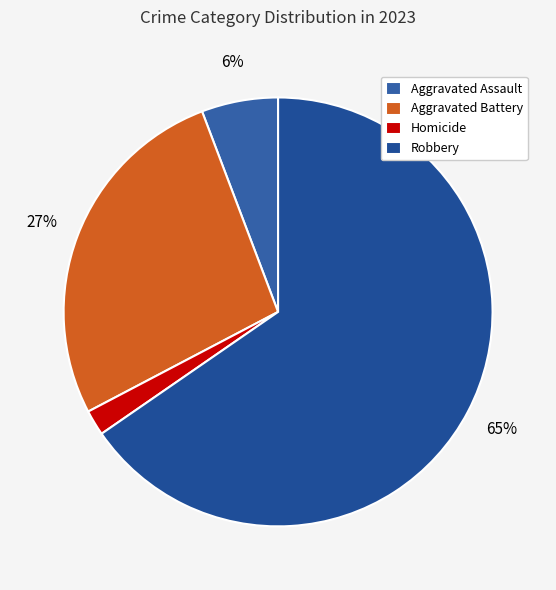

Is it true that Aggravated Assault is 6% of the pie?

True